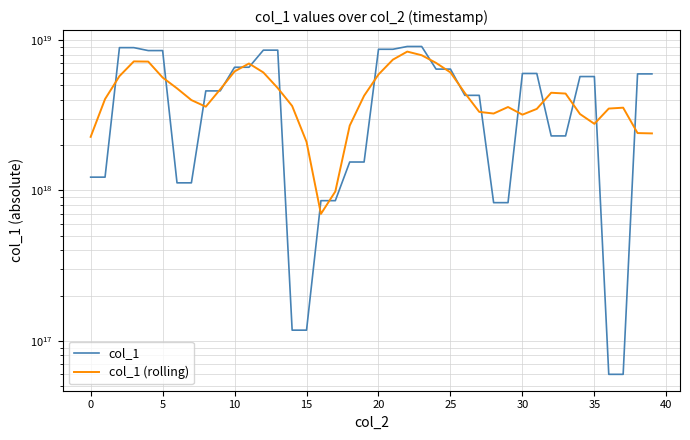

Is this an area chart (filled region under the line)?

No